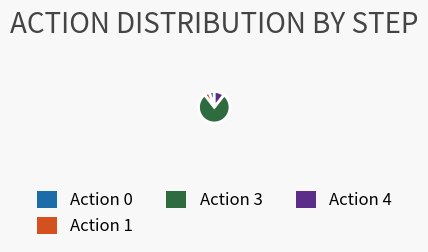

Is there any slice that represents more than half of the pie?

Yes